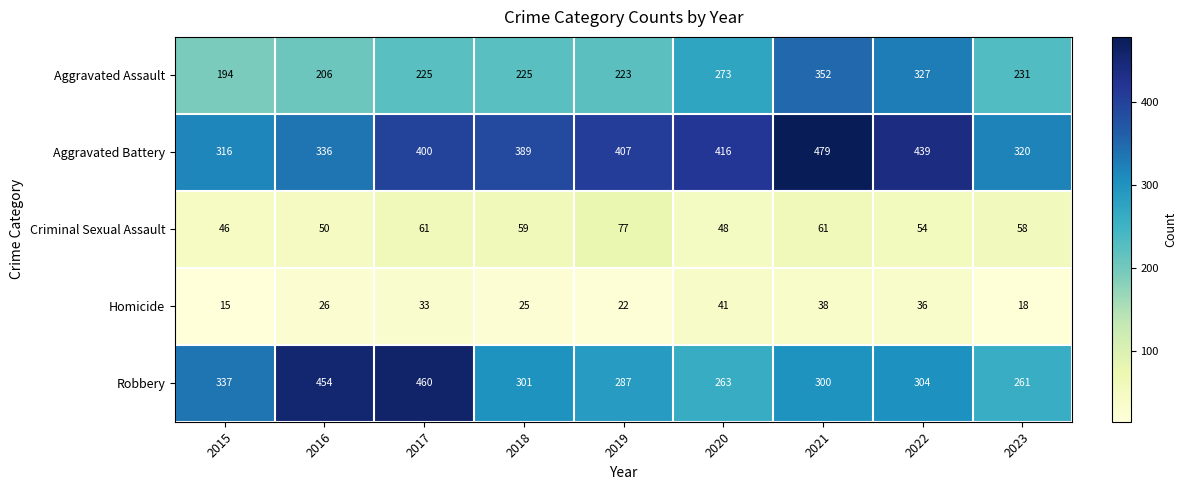

The Criminal Sexual Assault series shows 61 at 2021. True or false?

True